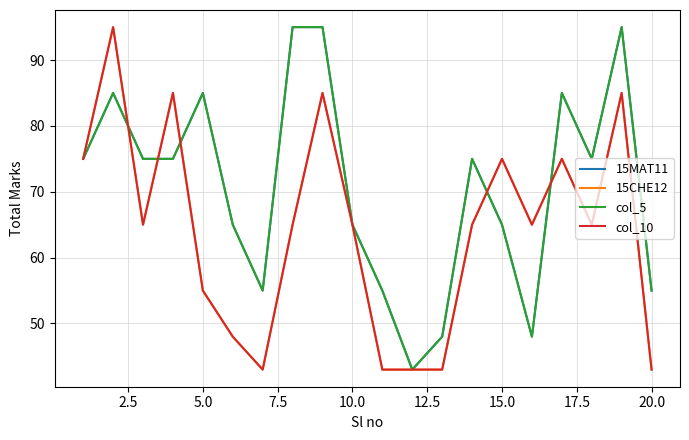

How many 15MAT11 values are between 55 and 85?

14